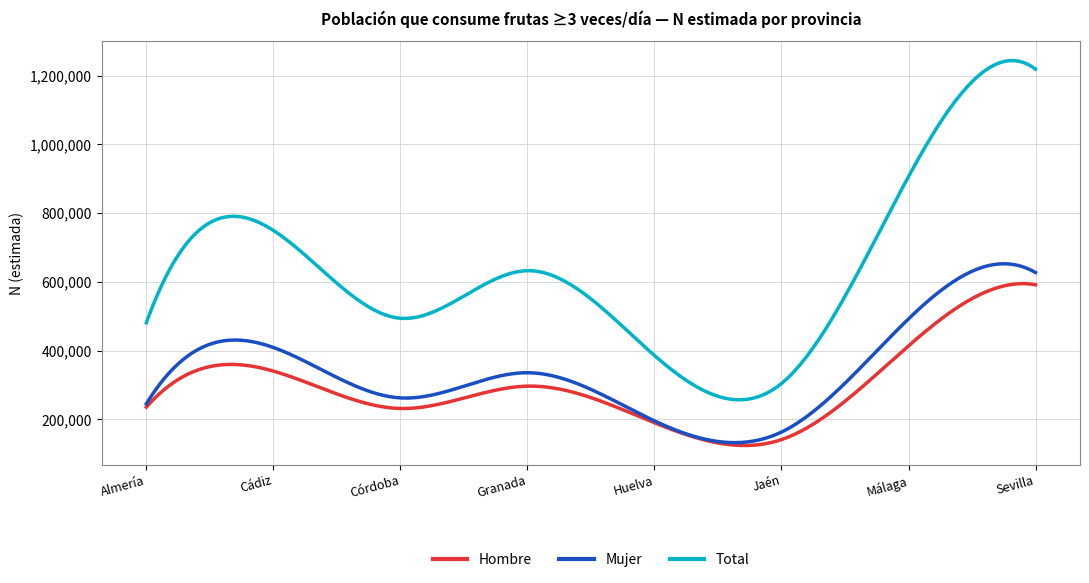

Which series has the largest range (max minus min)?

Total